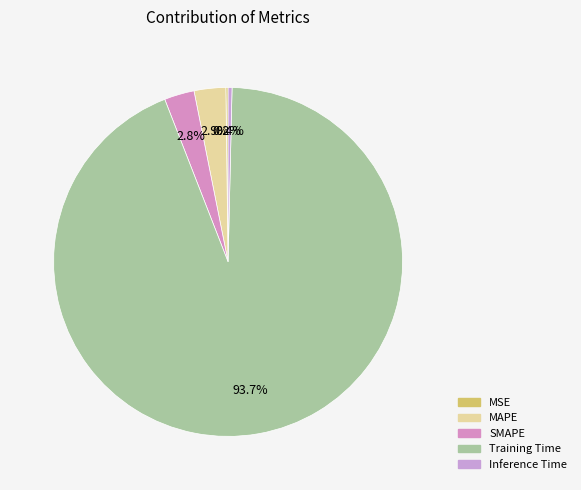

To the nearest percent, what is the difference between the largest and smallest slice percentages?

94%